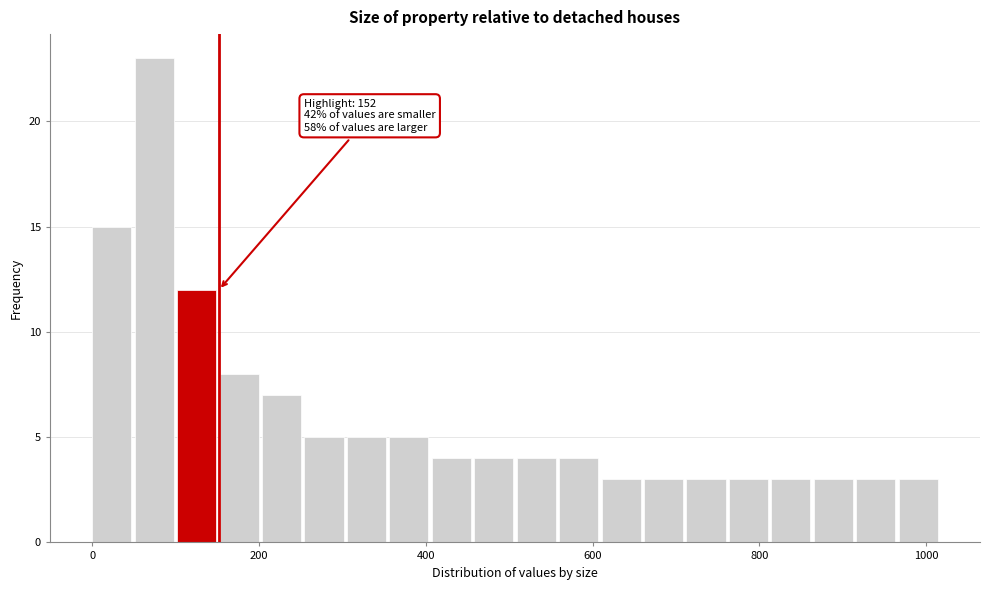

Read against the x-axis, roughly where is the centre of the tallest bar?

80